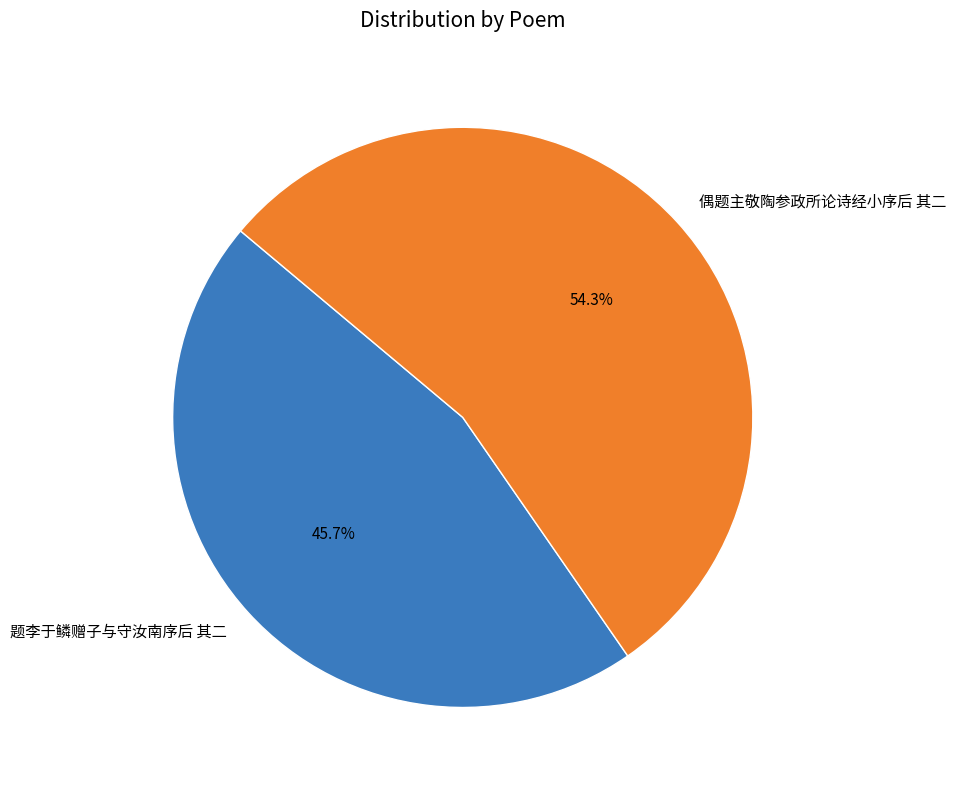

Is 偶题主敬陶参政所论诗经小序后 其二 the majority of the pie?

Yes